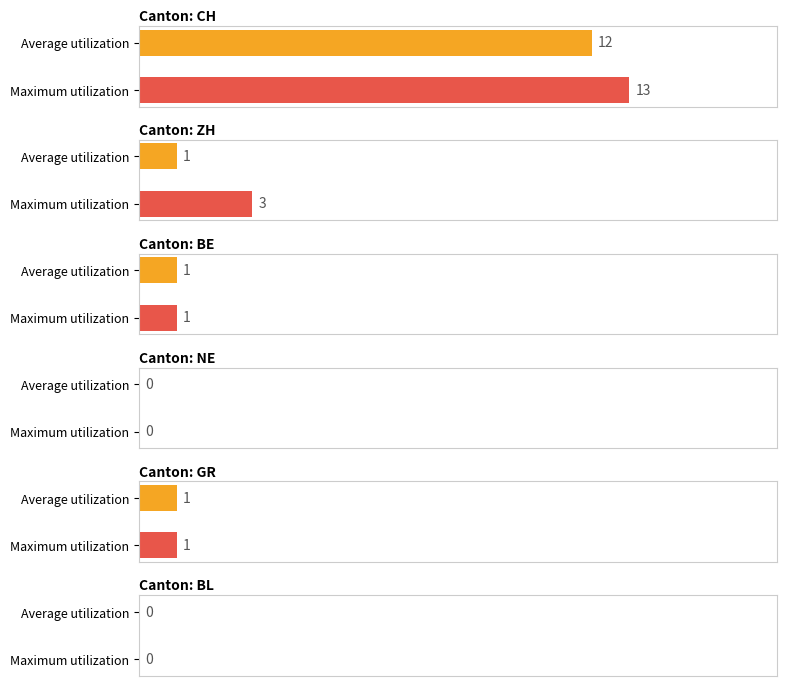

At which category is the sum across all series the highest?

CH